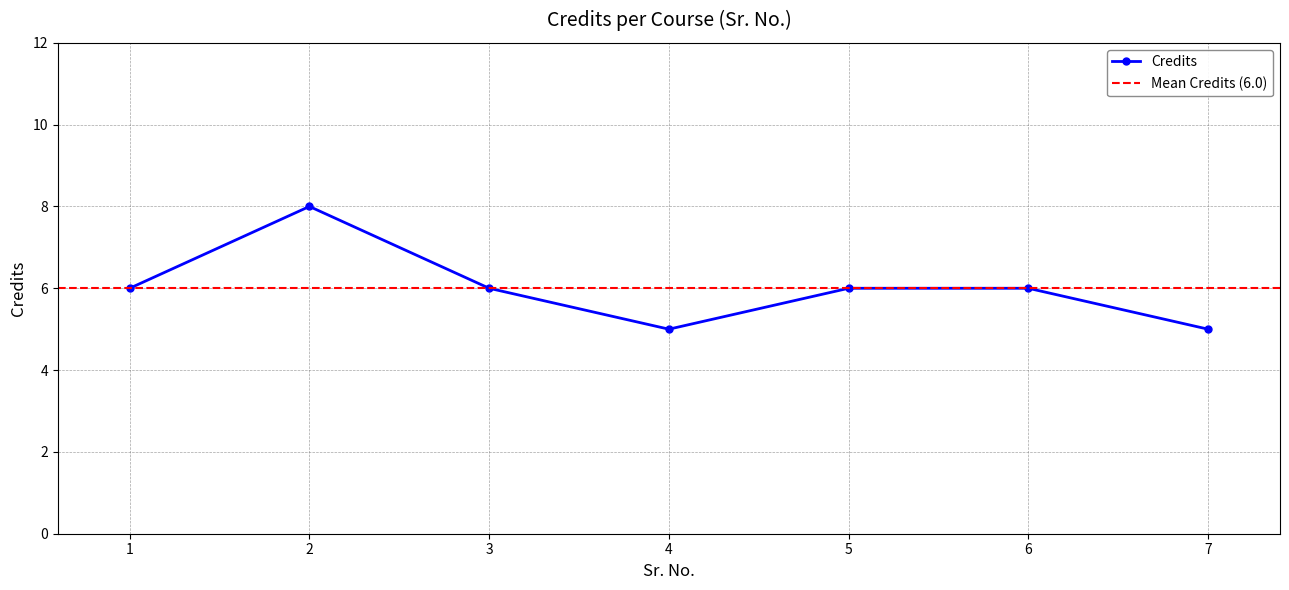

What is the value of the 7th point from the left?

5